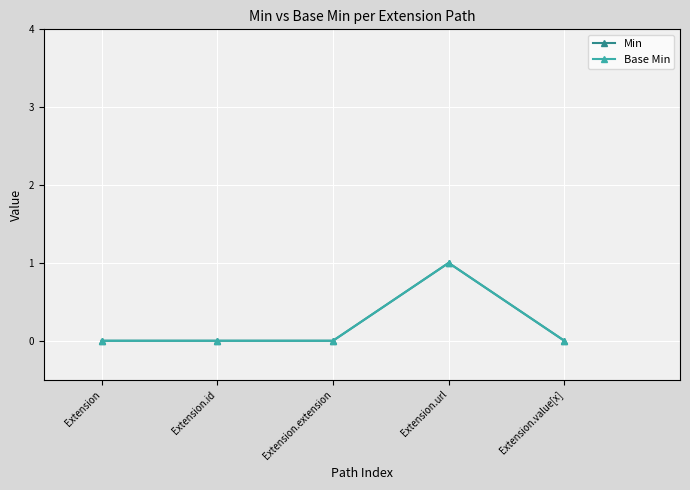

Which series has the widest spread of values?

Min